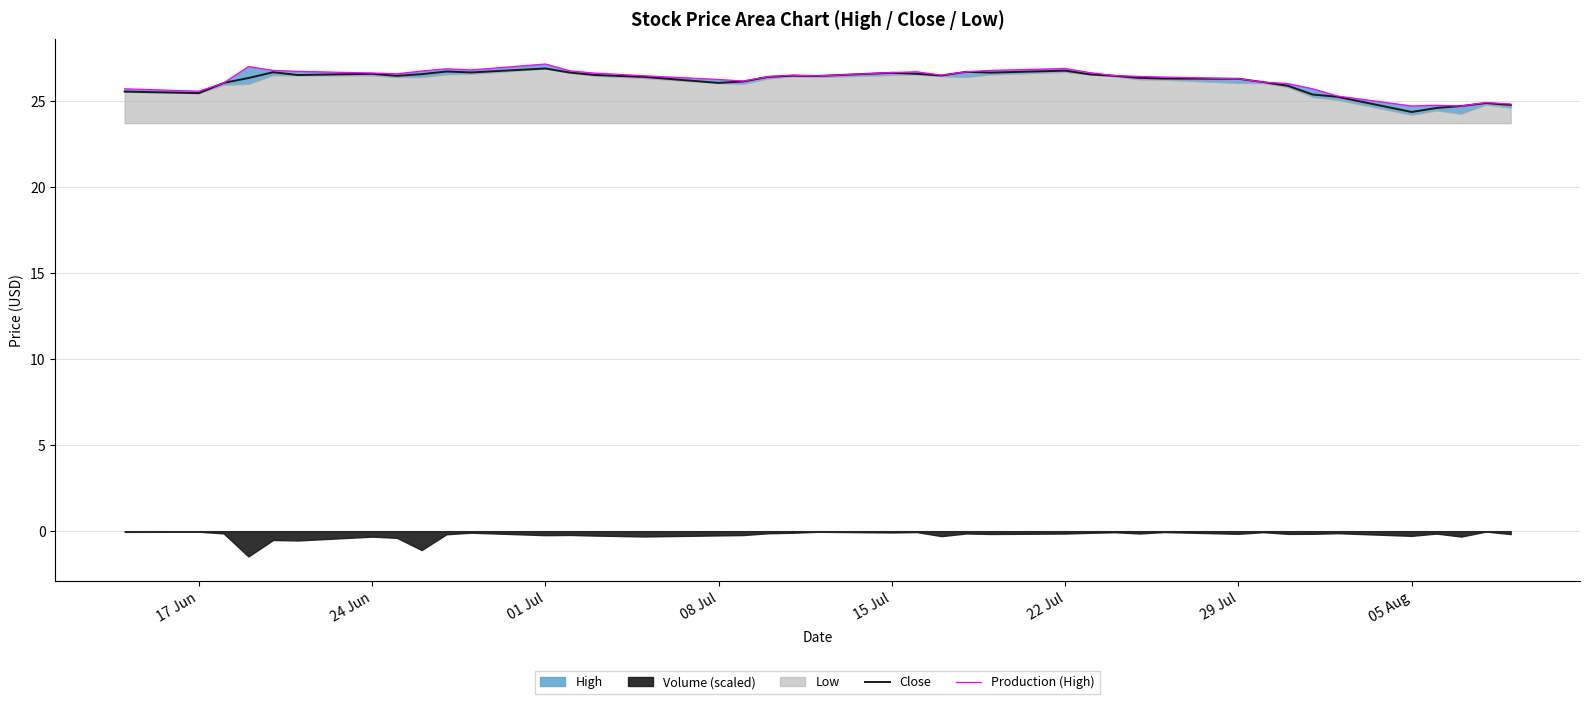

What is the difference between the second highest and minimum values in the Production (High) series?

2.3